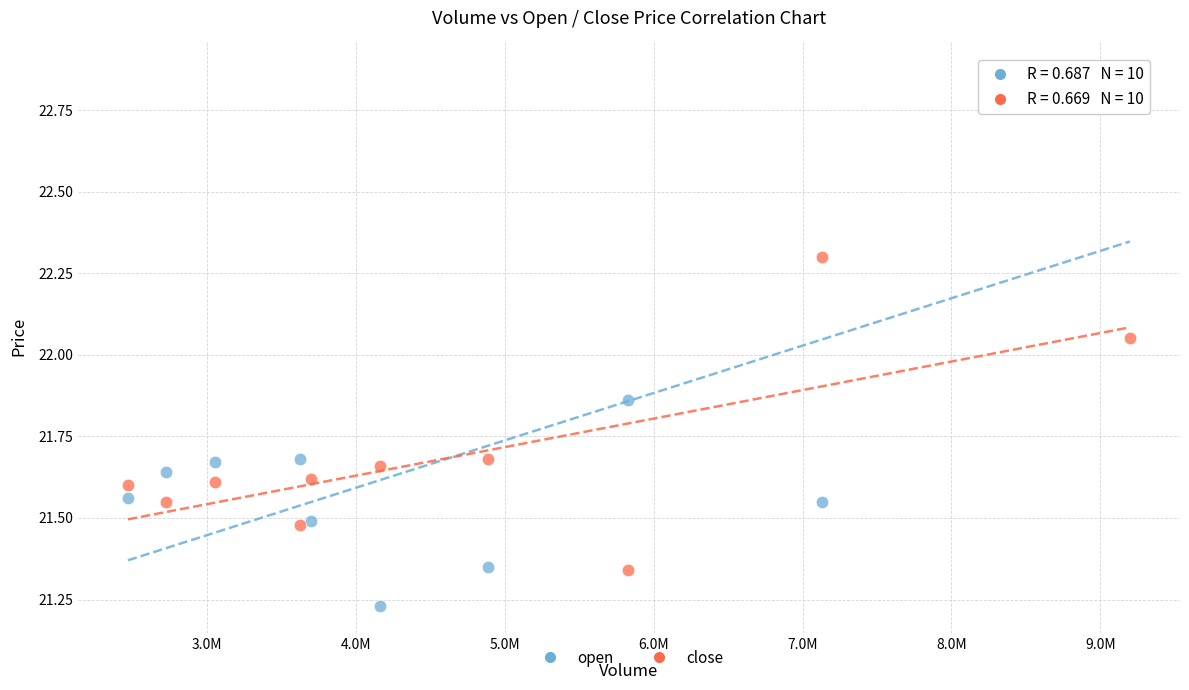

What are all the series names shown in the legend?

open, close